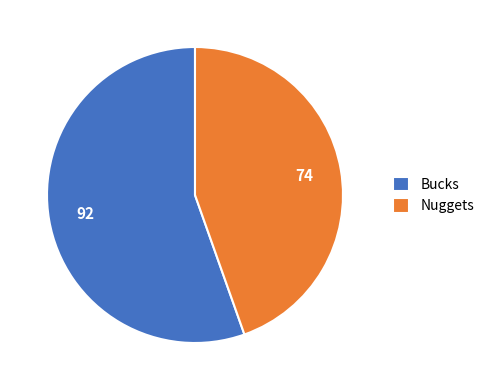

How many slices are in this pie chart?

2